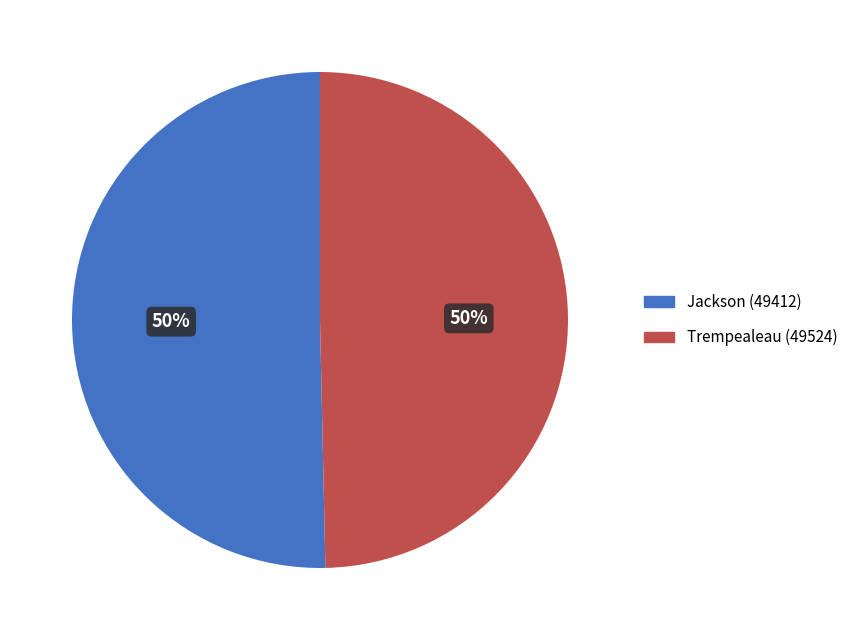

To the nearest percent, what portion does Trempealeau (49524) represent?

50%